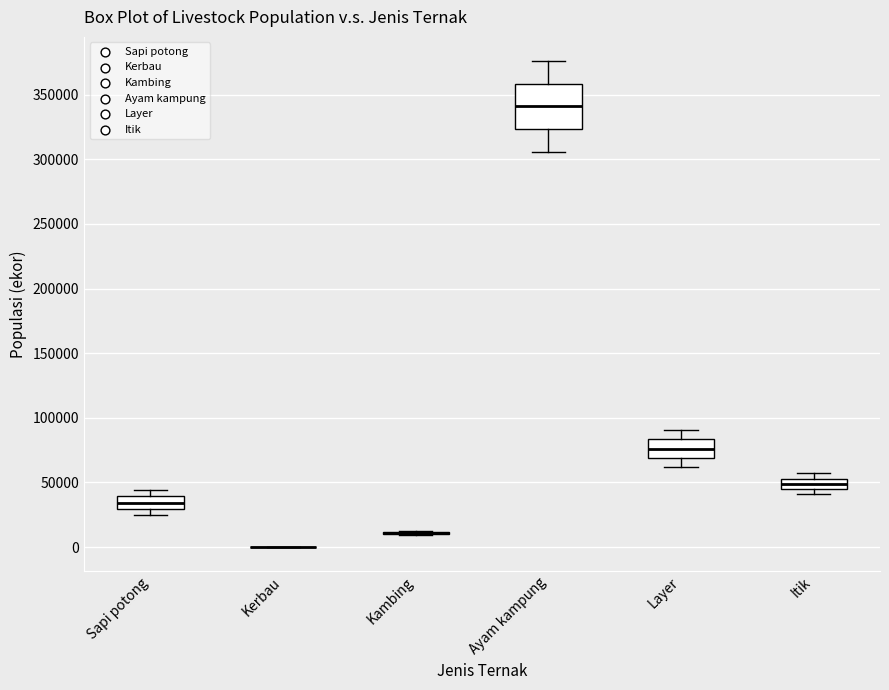

Comparing the boxes themselves (not the whiskers), which one is the tallest?

Ayam kampung